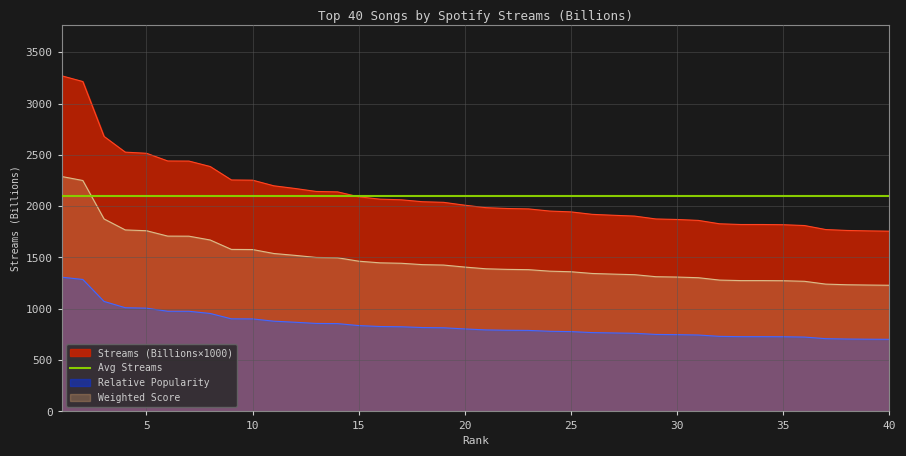

Reading right to left, extract all data points from this chart.

40=1756.0	39=1759.0	38=1763.0	37=1772.0	36=1811.0	35=1819.0	34=1821.0	33=1821.0	32=1828.0	31=1861.0	30=1870.0	29=1875.0	28=1903.0	27=1911.0	26=1920.0	25=1944.0	24=1952.0	23=1973.0	22=1977.0	21=1985.0	20=2009.0	19=2037.0	18=2043.0	17=2062.0	16=2068.0	15=2091.0	14=2139.0	13=2143.0	12=2172.0	11=2198.0	10=2253.0	9=2255.0	8=2386.0	7=2439.0	6=2440.0	5=2515.0	4=2526.0	3=2679.0	2=3214.0	1=3270.0